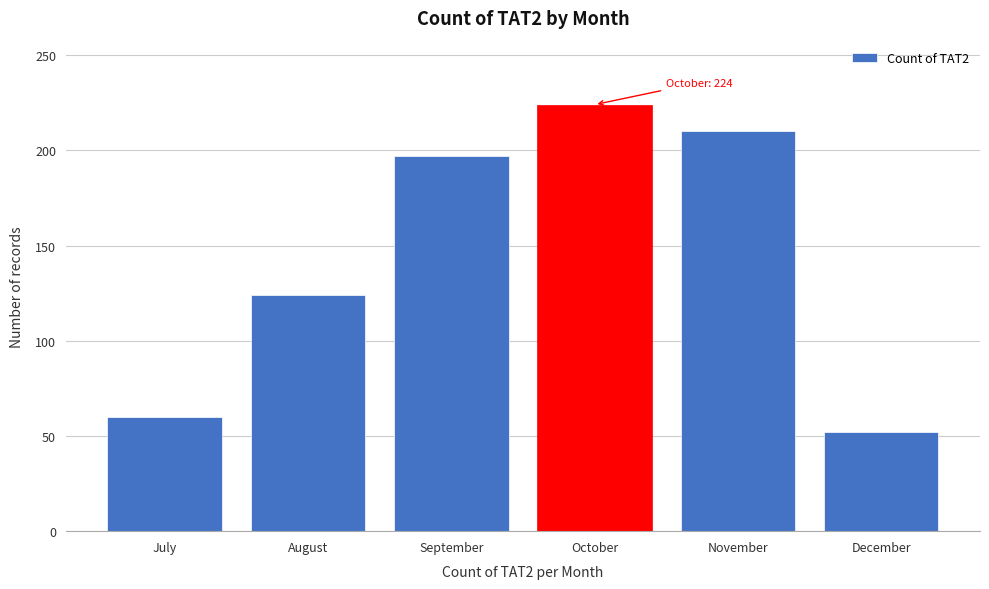

Reading left to right, what are all the values shown in this chart?

July=60	August=124	September=197	October=224	November=210	December=52